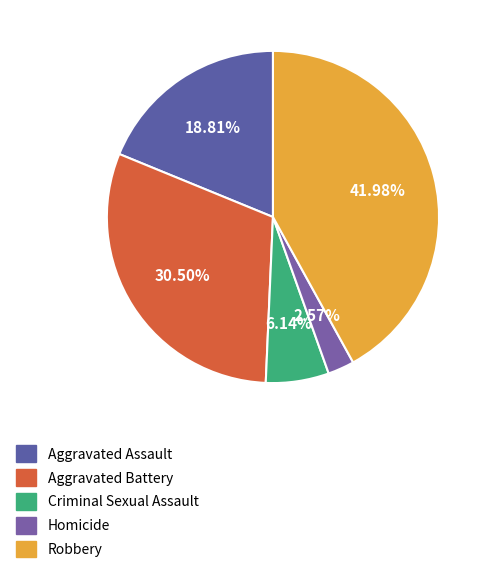

Is the sum of Aggravated Battery and Robbery greater than half?

Yes